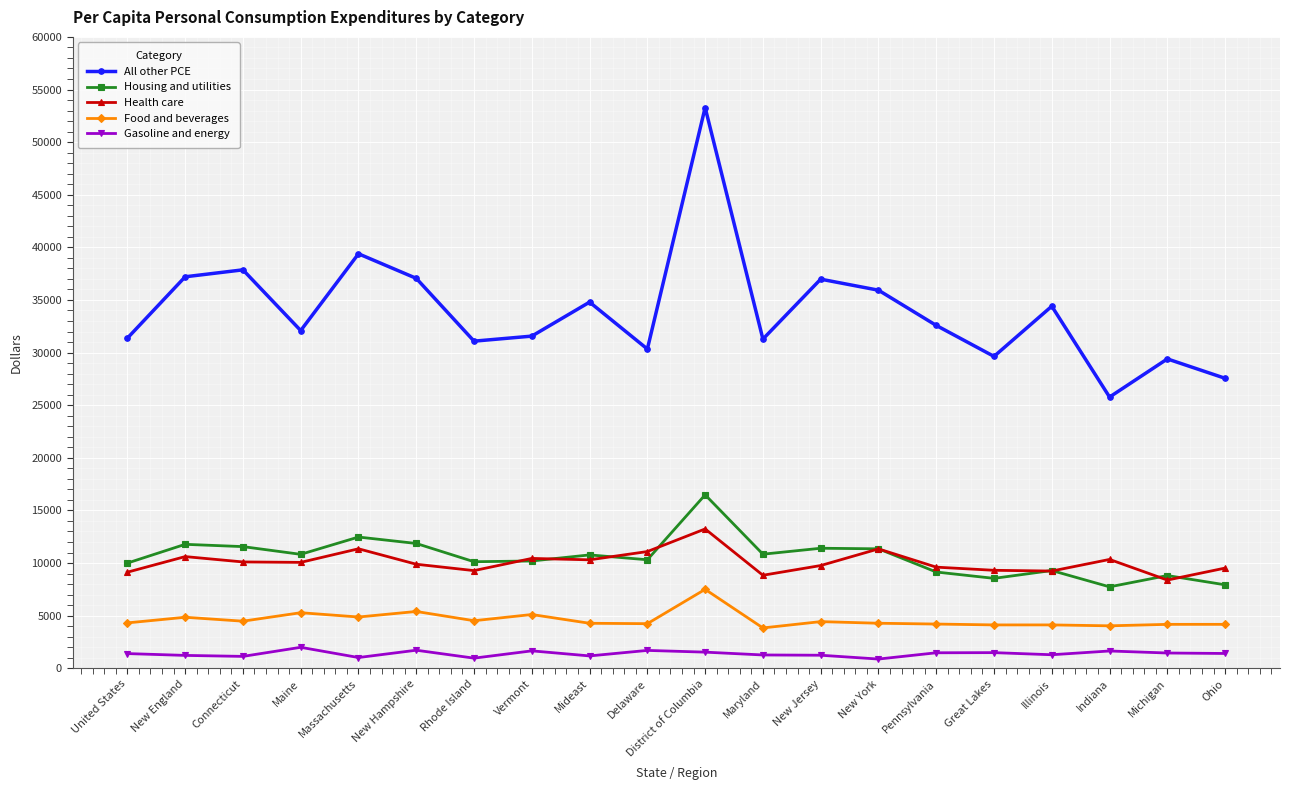

What is the label of the 5th point from the left?

Massachusetts